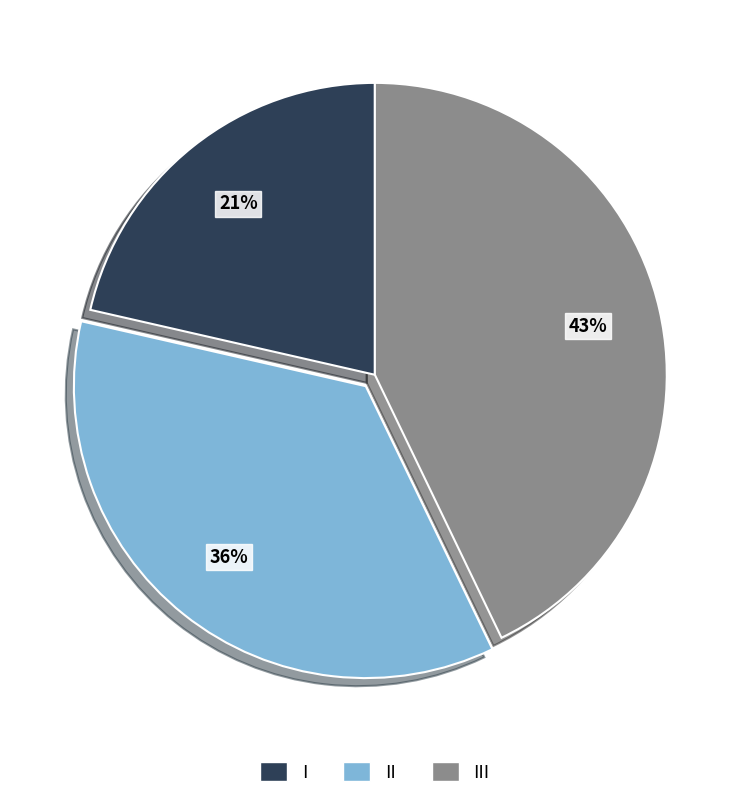

To the nearest percent, what is the combined percentage of I and II?

57%